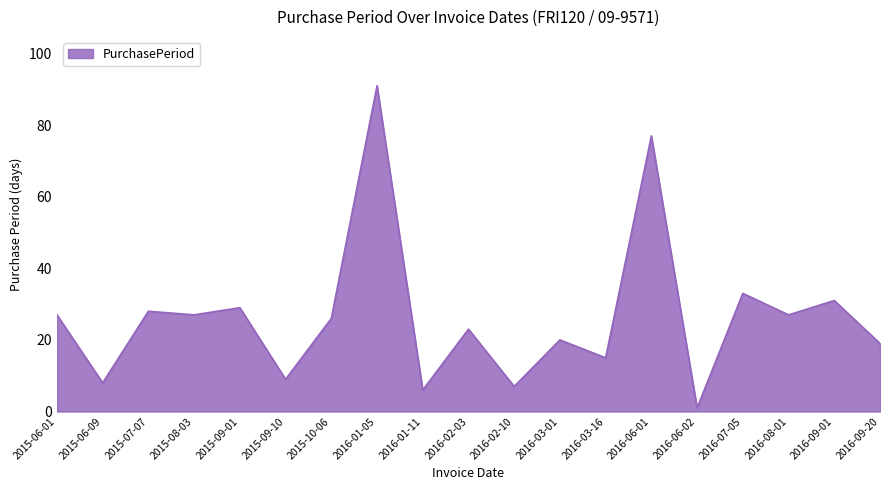

Where is the data nearest to the value 46?

2016-07-05